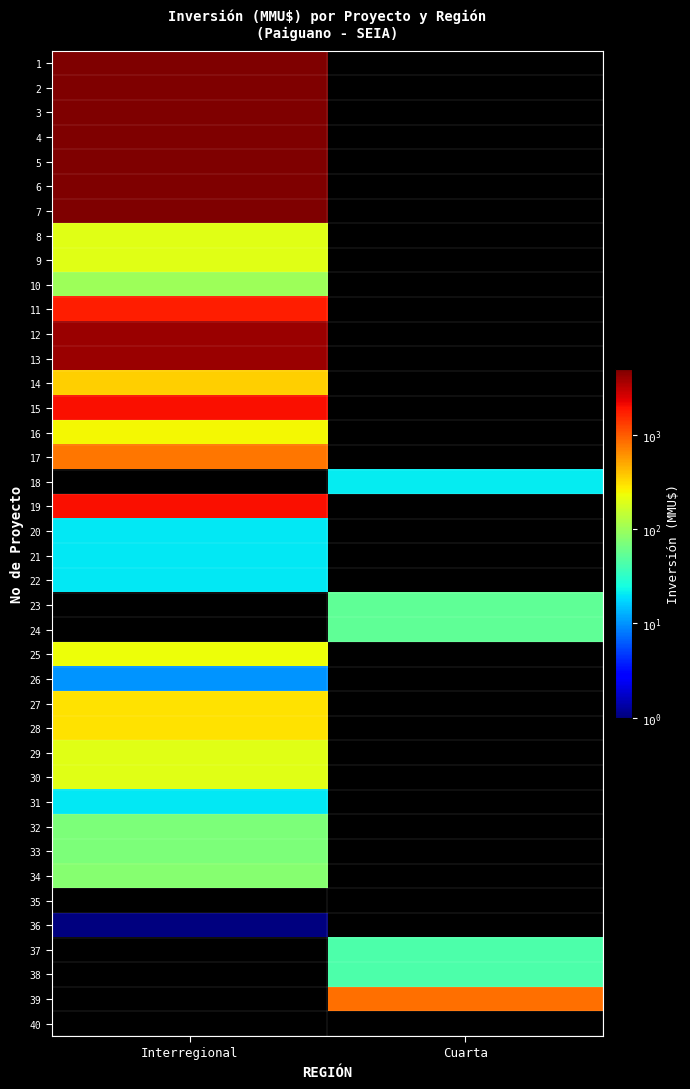

Count the number of data series in this chart.

40